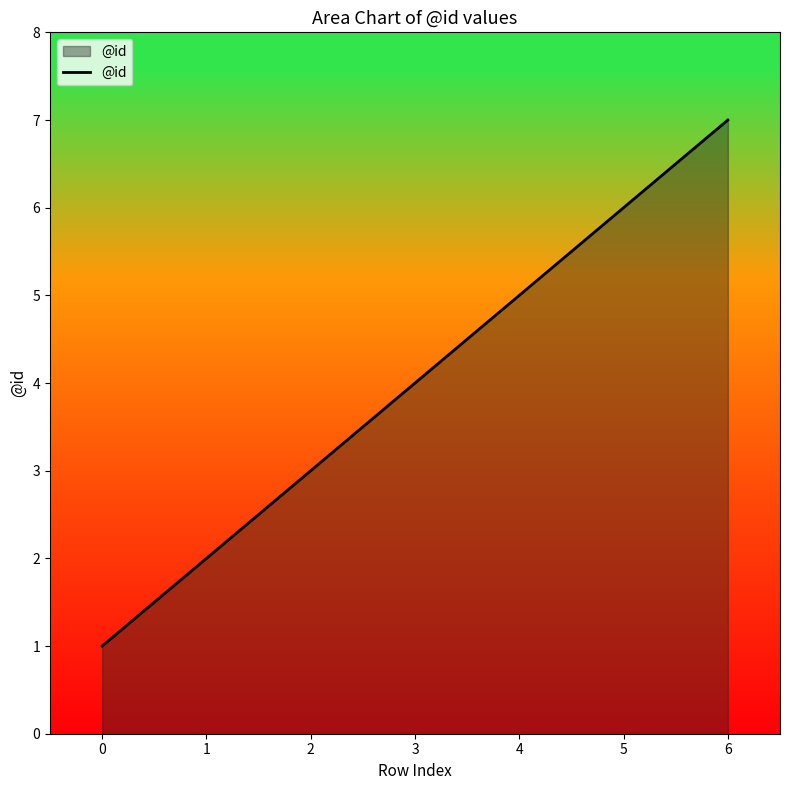

Approximately how many times larger is the value at 6 compared to 5?

1.2